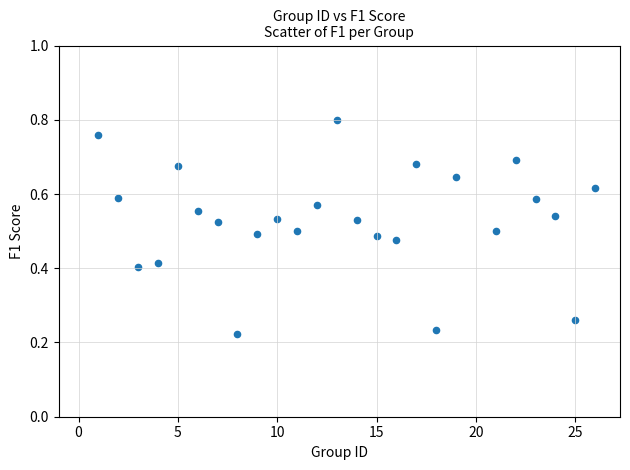

What is the range of X values (max minus min)?

25.0